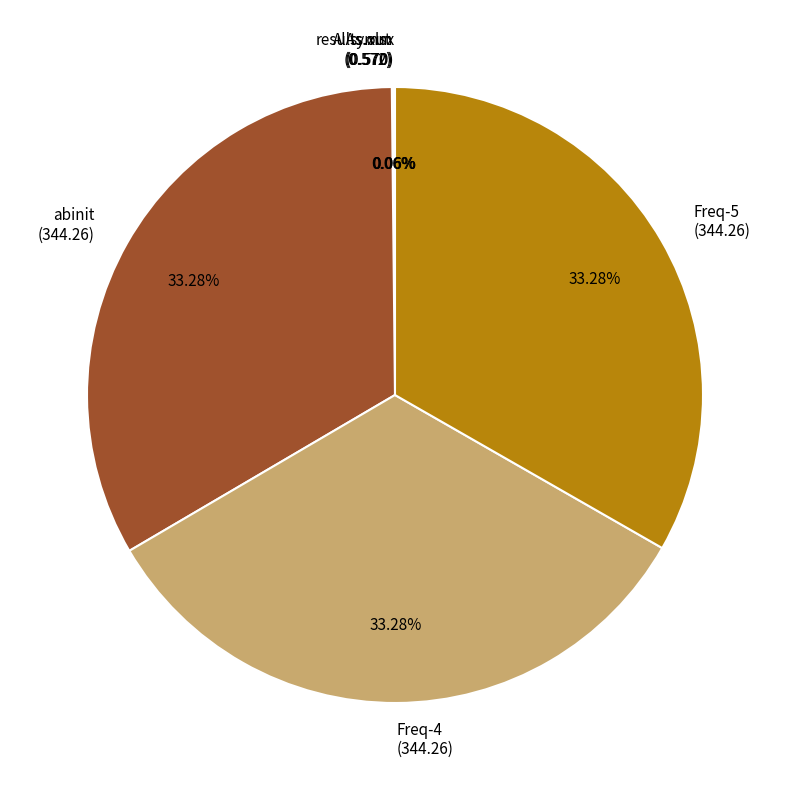

Does abinit (344.26) represent more than half of the total?

No